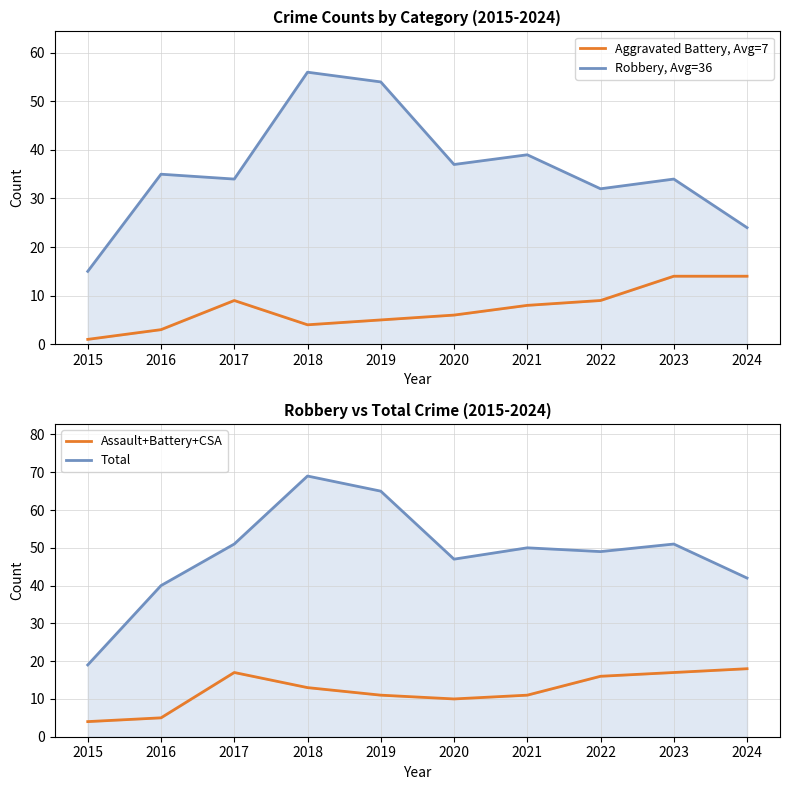

Between 2016 and 2024, which is larger?

2024